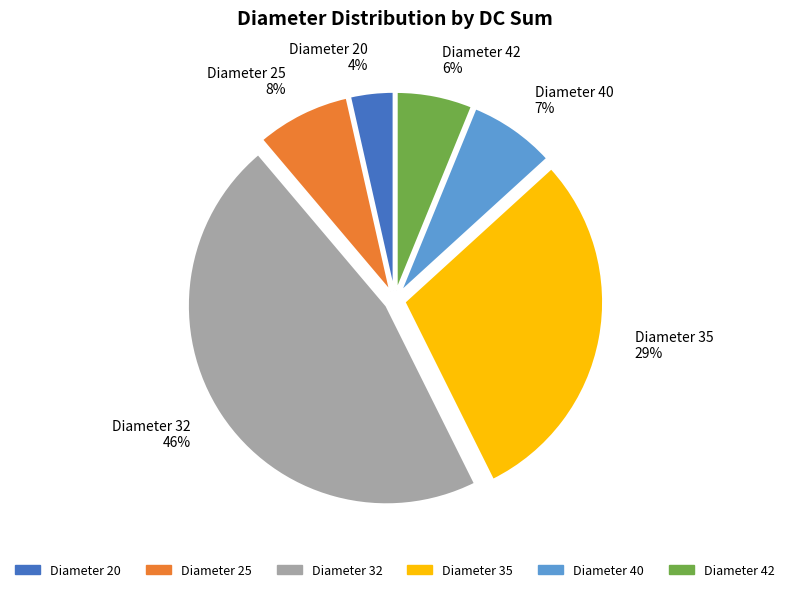

To the nearest percent, what is the average slice percentage?

17%